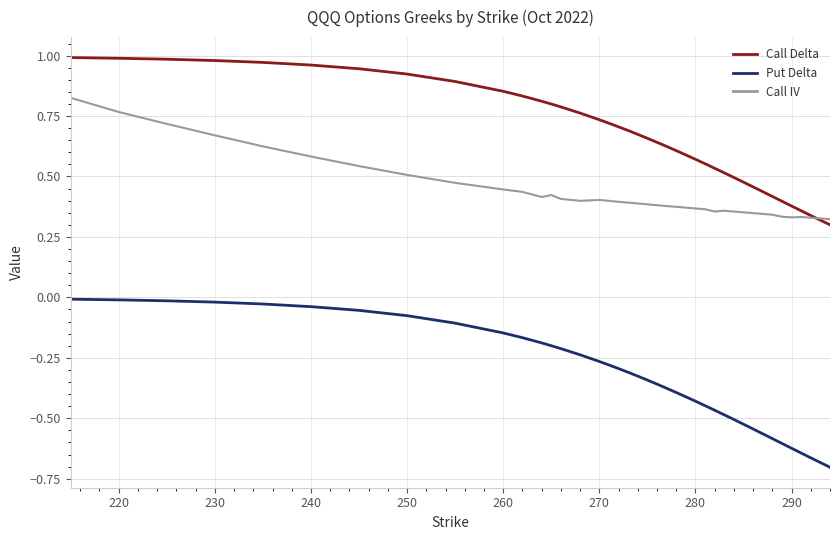

How many series are shown in this chart?

3